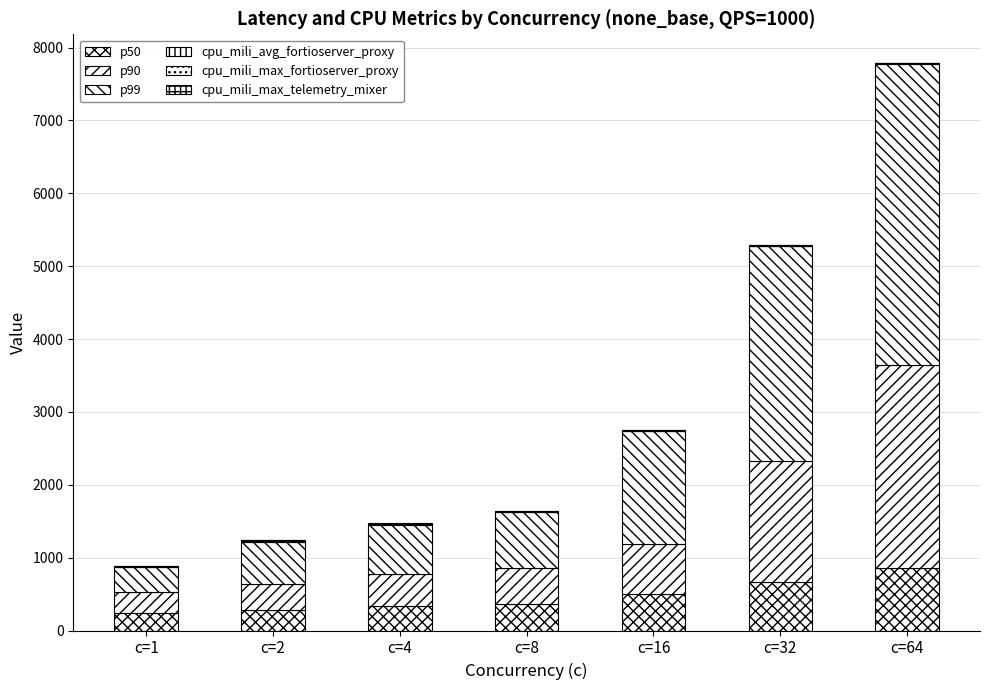

Does the chart contain stacked bars?

Yes